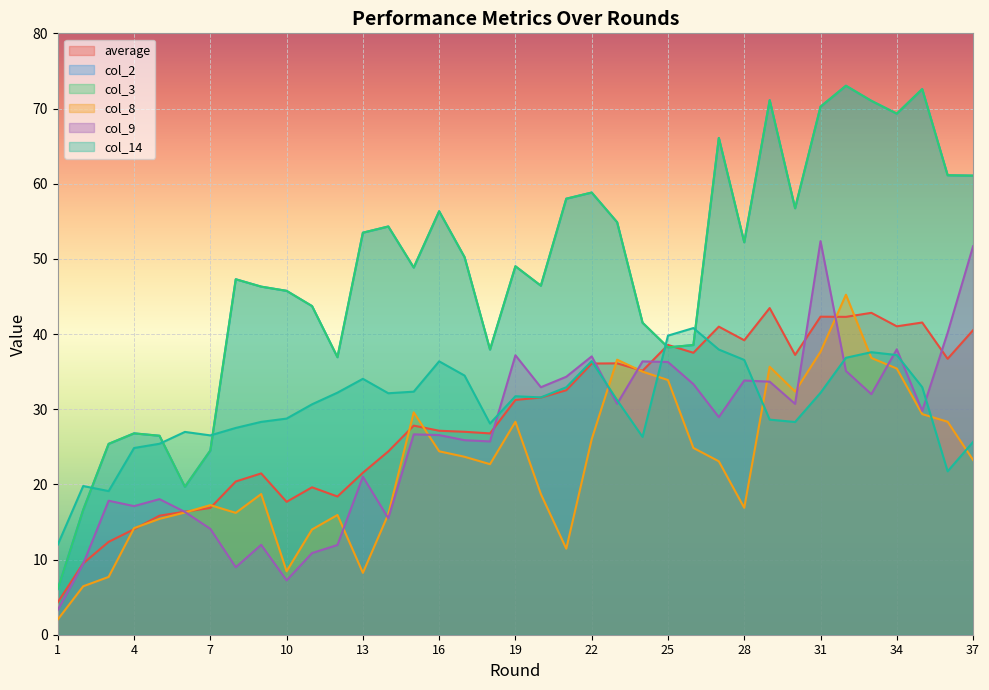

What is the average value of the average series?

28.9